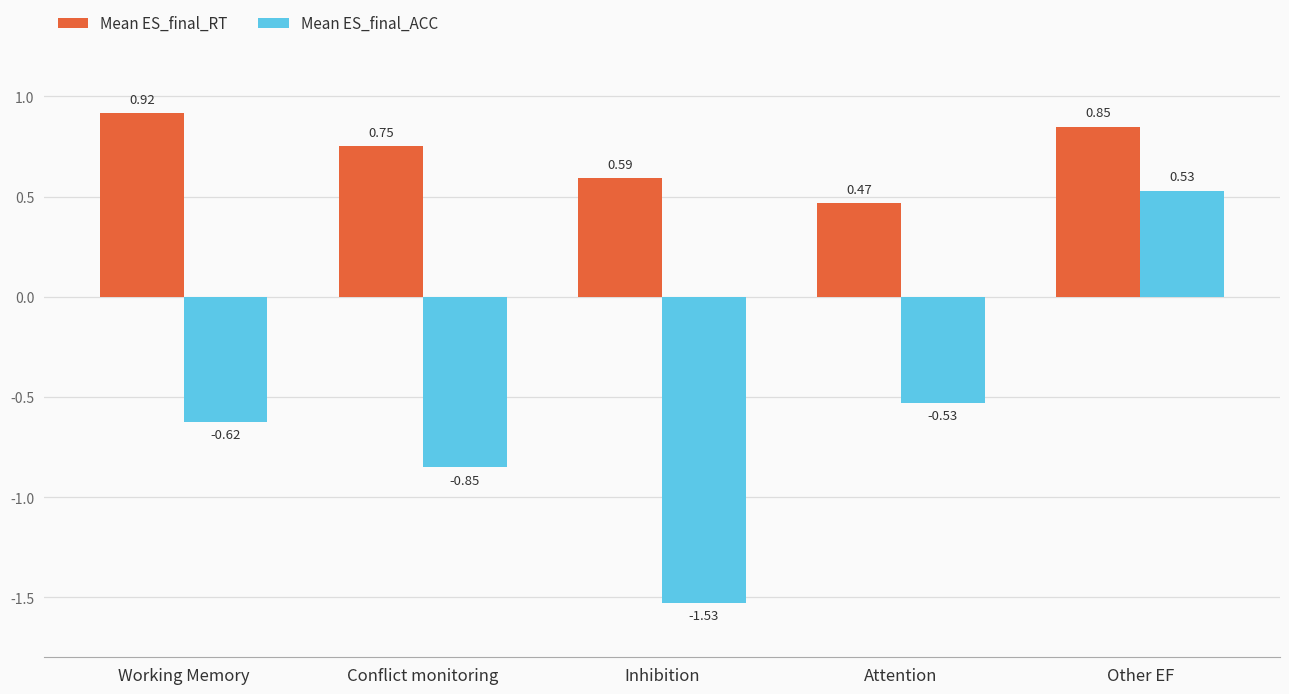

What is the difference between the highest and lowest values at Attention?

1.0